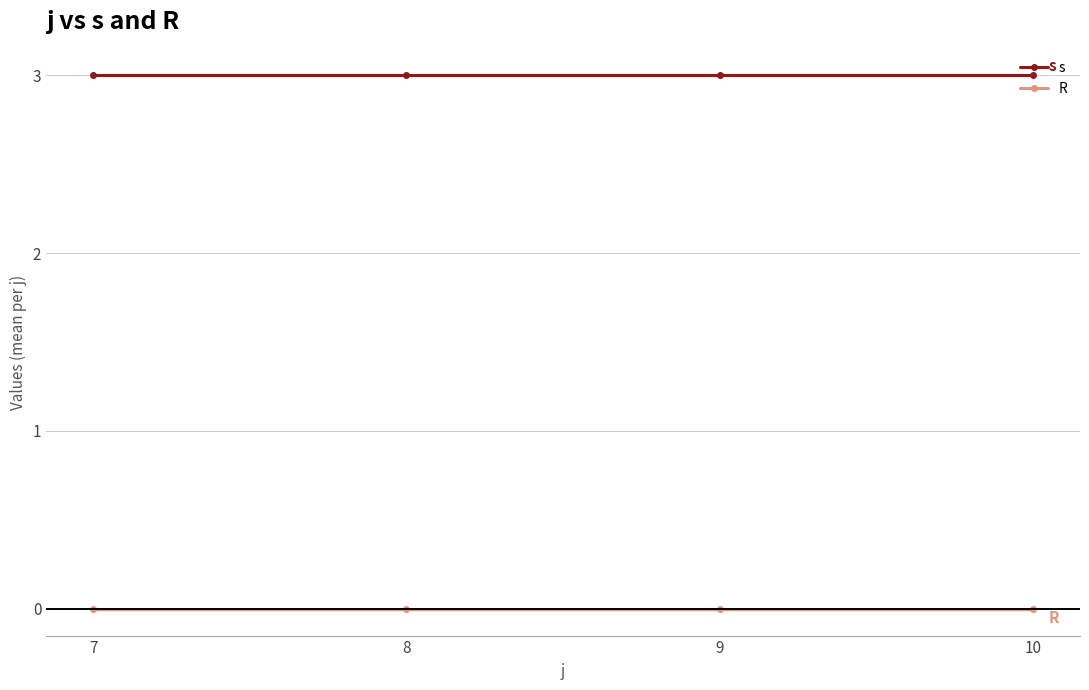

True or false: R has a value of 0 at 7.

True